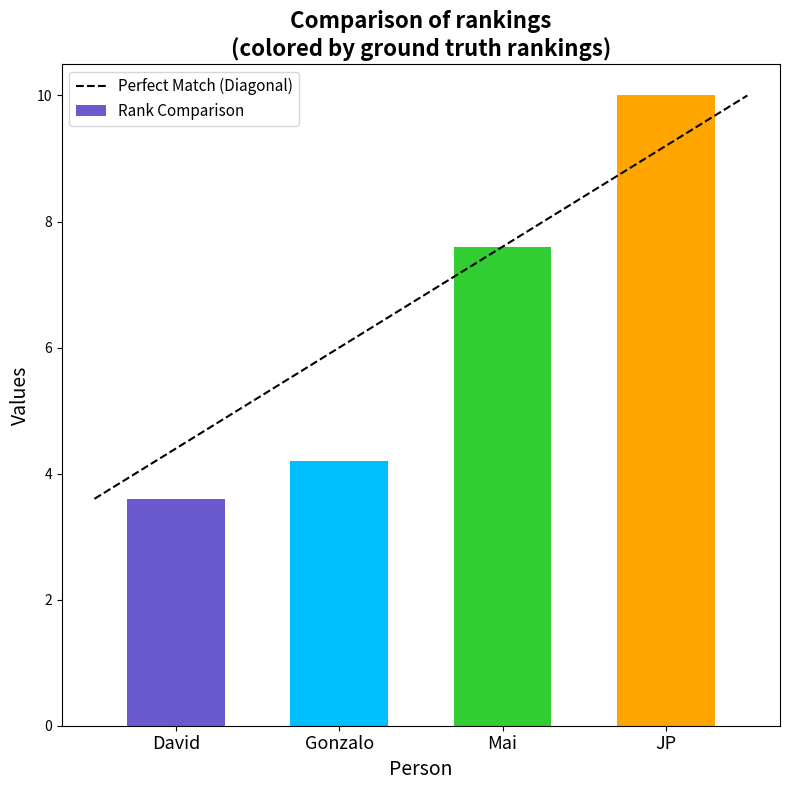

At which label is the value closest to 6?

Mai